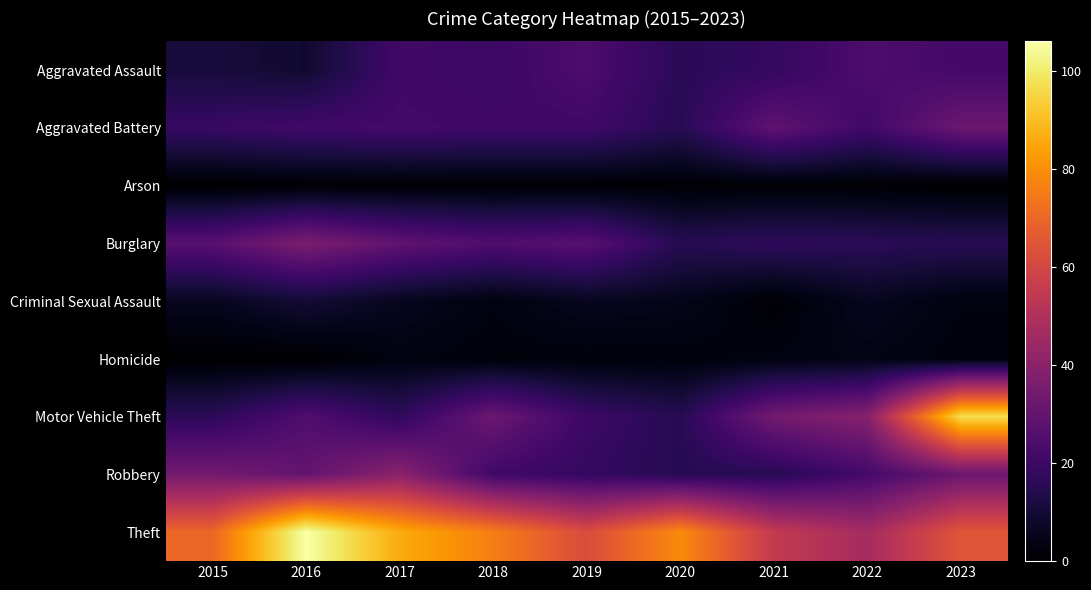

Reading left to right, transcribe all the data shown in this chart.

Aggravated Assault: 2015=11	2016=9	2017=21	2018=20	2019=24	2020=16	2021=18	2022=24	2023=22
Aggravated Battery: 2015=19	2016=21	2017=22	2018=21	2019=21	2020=15	2021=29	2022=21	2023=32
Arson: 2015=0	2016=1	2017=1	2018=1	2019=1	2020=1	2021=1	2022=1	2023=0
Burglary: 2015=27	2016=36	2017=29	2018=25	2019=27	2020=15	2021=17	2022=16	2023=15
Criminal Sexual Assault: 2015=6	2016=10	2017=6	2018=3	2019=6	2020=5	2021=1	2022=6	2023=3
Homicide: 2015=0	2016=0	2017=3	2018=2	2019=2	2020=2	2021=3	2022=4	2023=2
Motor Vehicle Theft: 2015=16	2016=25	2017=17	2018=32	2019=20	2020=15	2021=34	2022=39	2023=97
Robbery: 2015=34	2016=30	2017=40	2018=21	2019=18	2020=15	2021=15	2022=22	2023=32
Theft: 2015=70	2016=106	2017=86	2018=76	2019=62	2020=79	2021=55	2022=47	2023=65